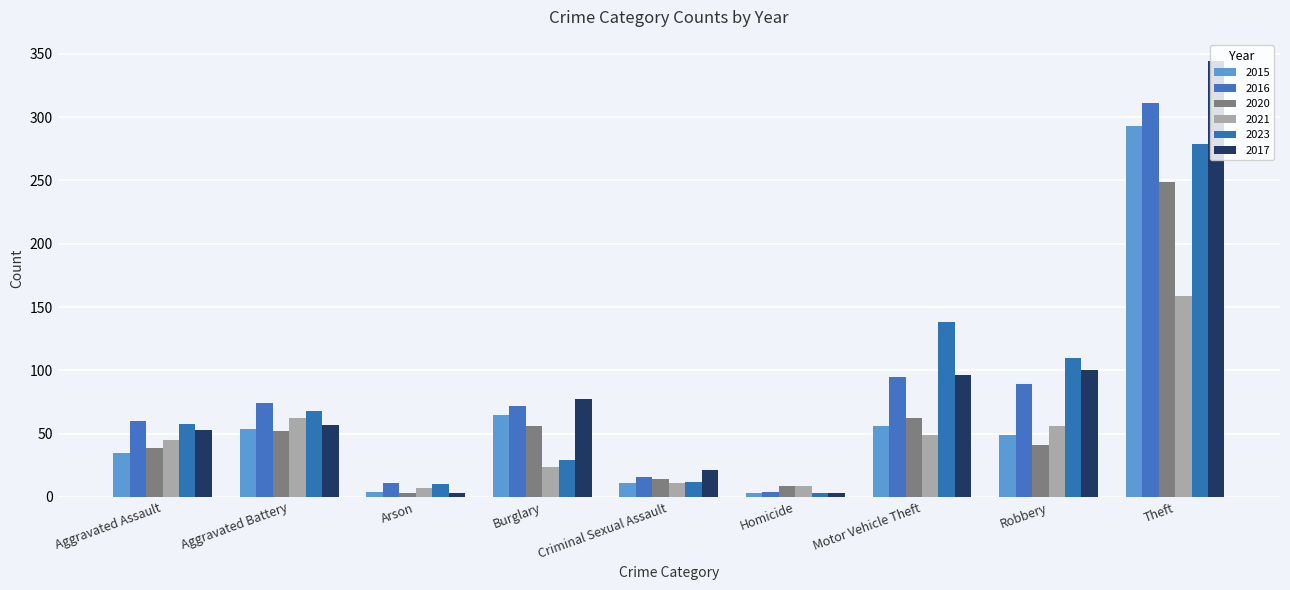

Reading left to right, what are all the values shown in this chart?

2015: Aggravated Assault=35	Aggravated Battery=54	Arson=4	Burglary=65	Criminal Sexual Assault=11	Homicide=3	Motor Vehicle Theft=56	Robbery=49	Theft=293
2016: Aggravated Assault=60	Aggravated Battery=74	Arson=11	Burglary=72	Criminal Sexual Assault=16	Homicide=4	Motor Vehicle Theft=95	Robbery=89	Theft=311
2020: Aggravated Assault=39	Aggravated Battery=52	Arson=3	Burglary=56	Criminal Sexual Assault=14	Homicide=9	Motor Vehicle Theft=62	Robbery=41	Theft=249
2021: Aggravated Assault=45	Aggravated Battery=62	Arson=7	Burglary=24	Criminal Sexual Assault=11	Homicide=9	Motor Vehicle Theft=49	Robbery=56	Theft=159
2023: Aggravated Assault=58	Aggravated Battery=68	Arson=10	Burglary=29	Criminal Sexual Assault=12	Homicide=3	Motor Vehicle Theft=138	Robbery=110	Theft=279
2017: Aggravated Assault=53	Aggravated Battery=57	Arson=3	Burglary=77	Criminal Sexual Assault=21	Homicide=3	Motor Vehicle Theft=96	Robbery=100	Theft=344